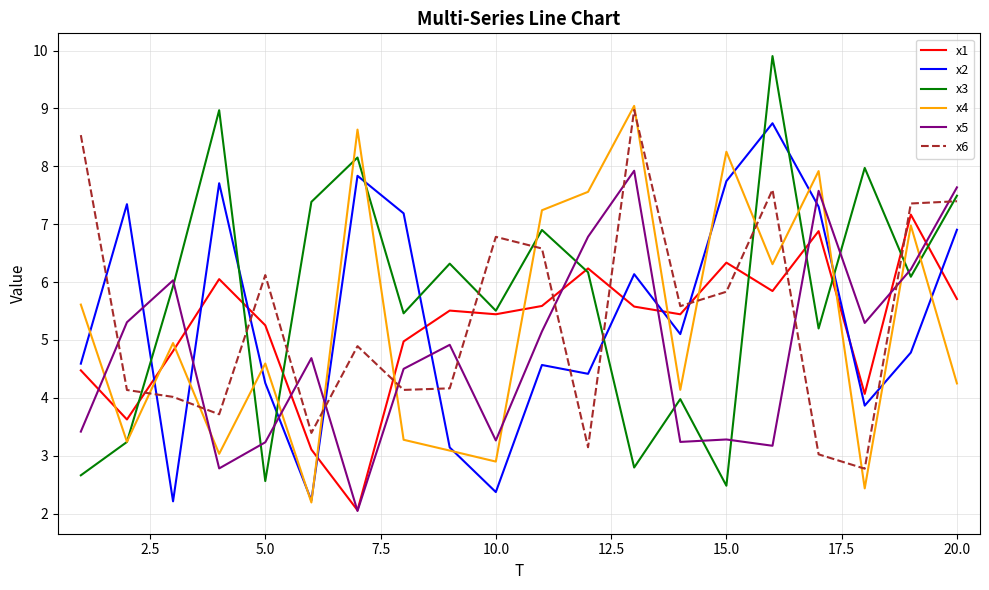

What is the greatest value displayed?

9.9